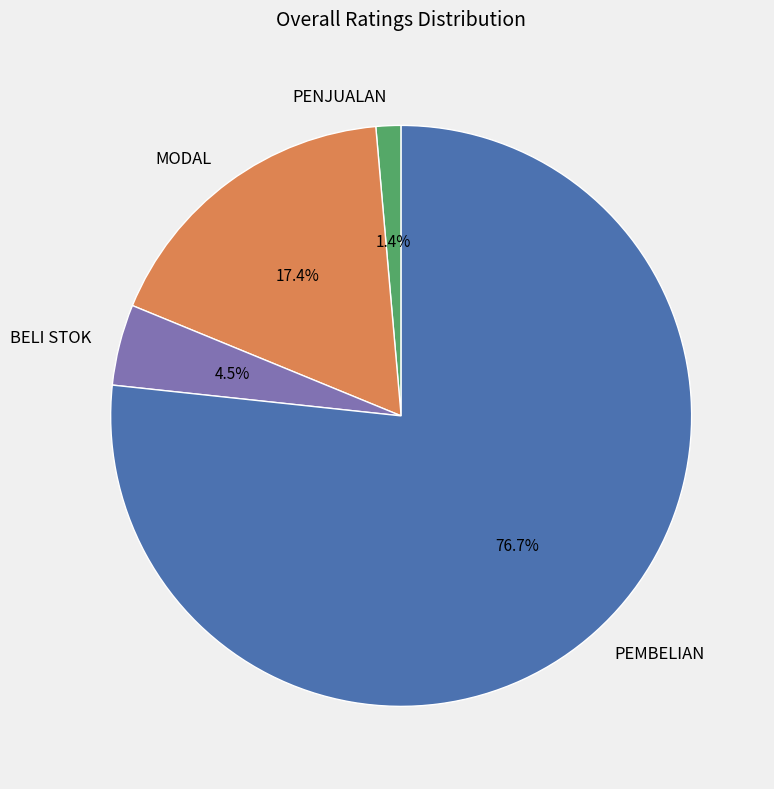

How many slices are in this pie chart?

4